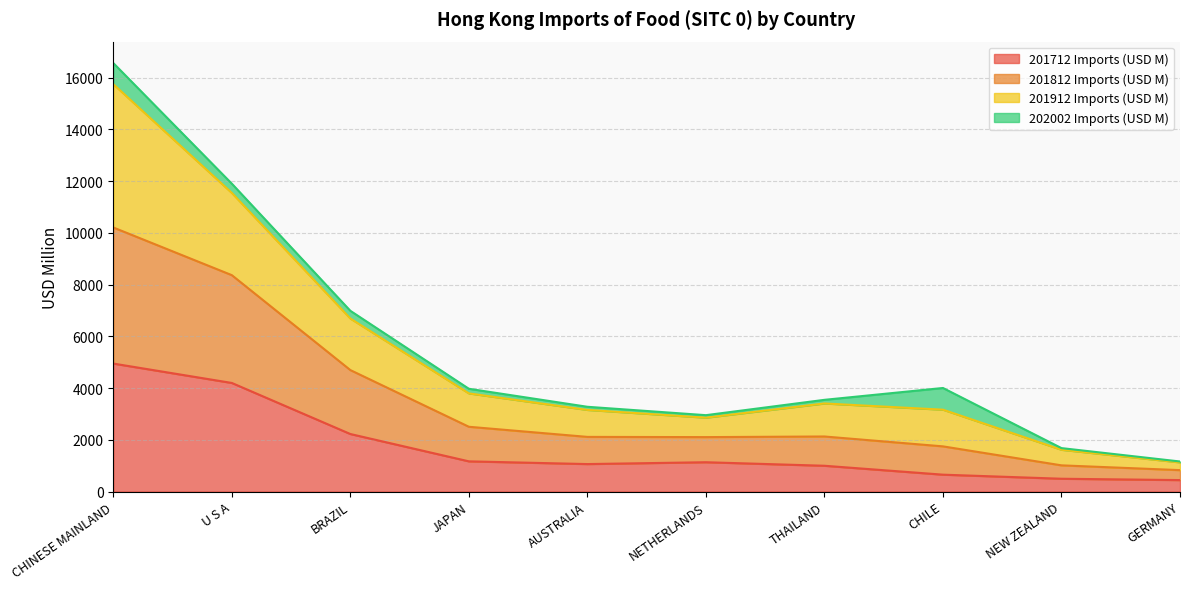

Is it true that 201712 Imports (USD M) equals 4197.7 at U S A?

True